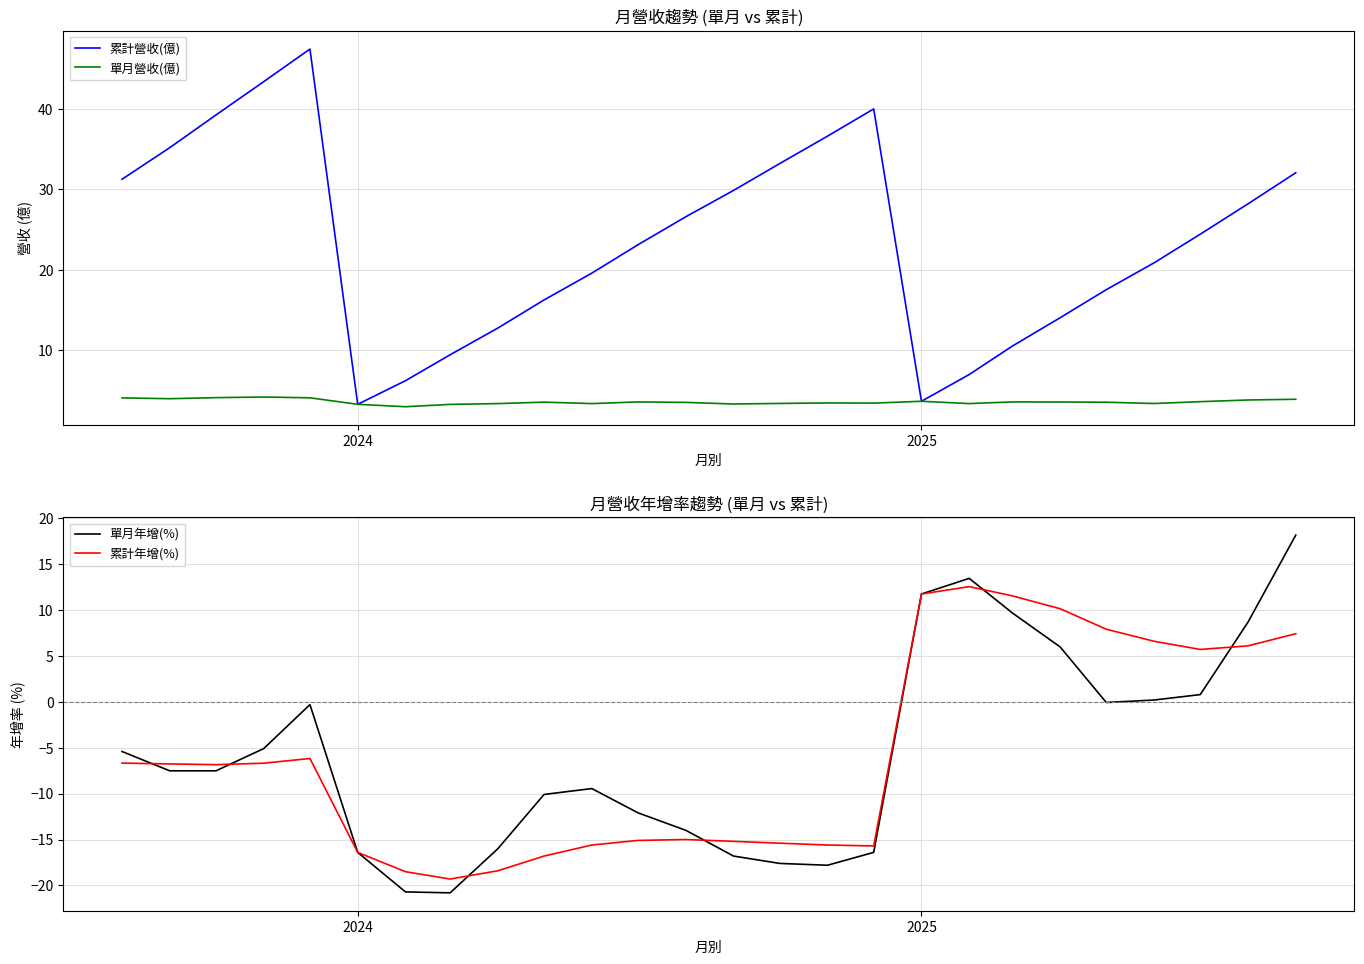

What is the minimum value for 累計營收(億)?

3.2